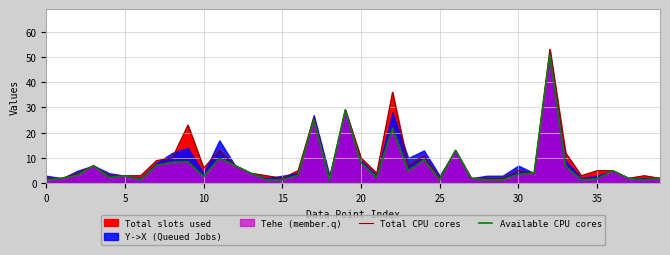

What is the maximum value for Total CPU cores?

53.0